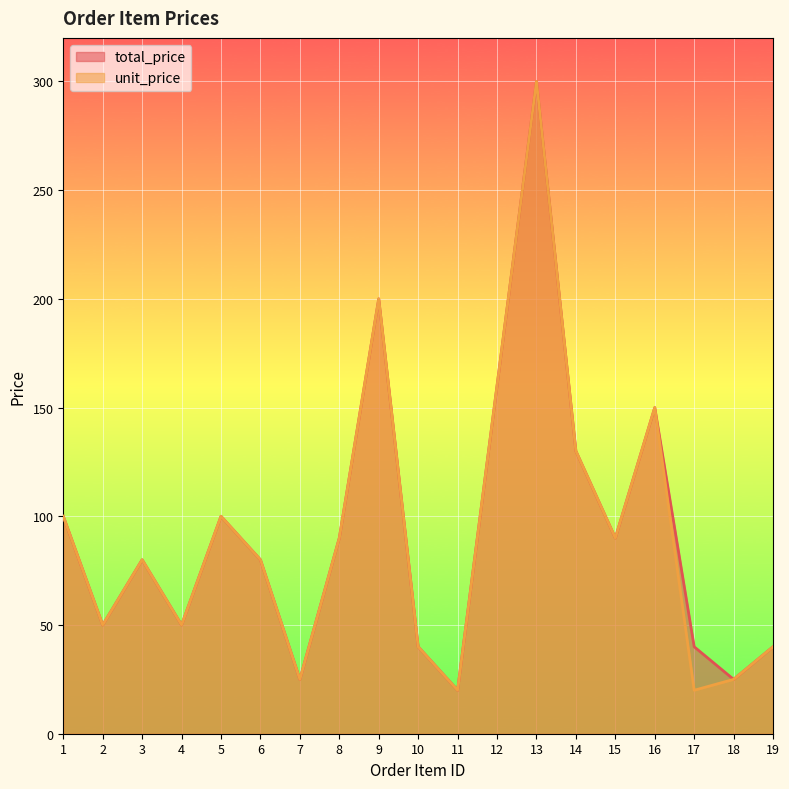

How many interior local peaks does the total_price series have?

5